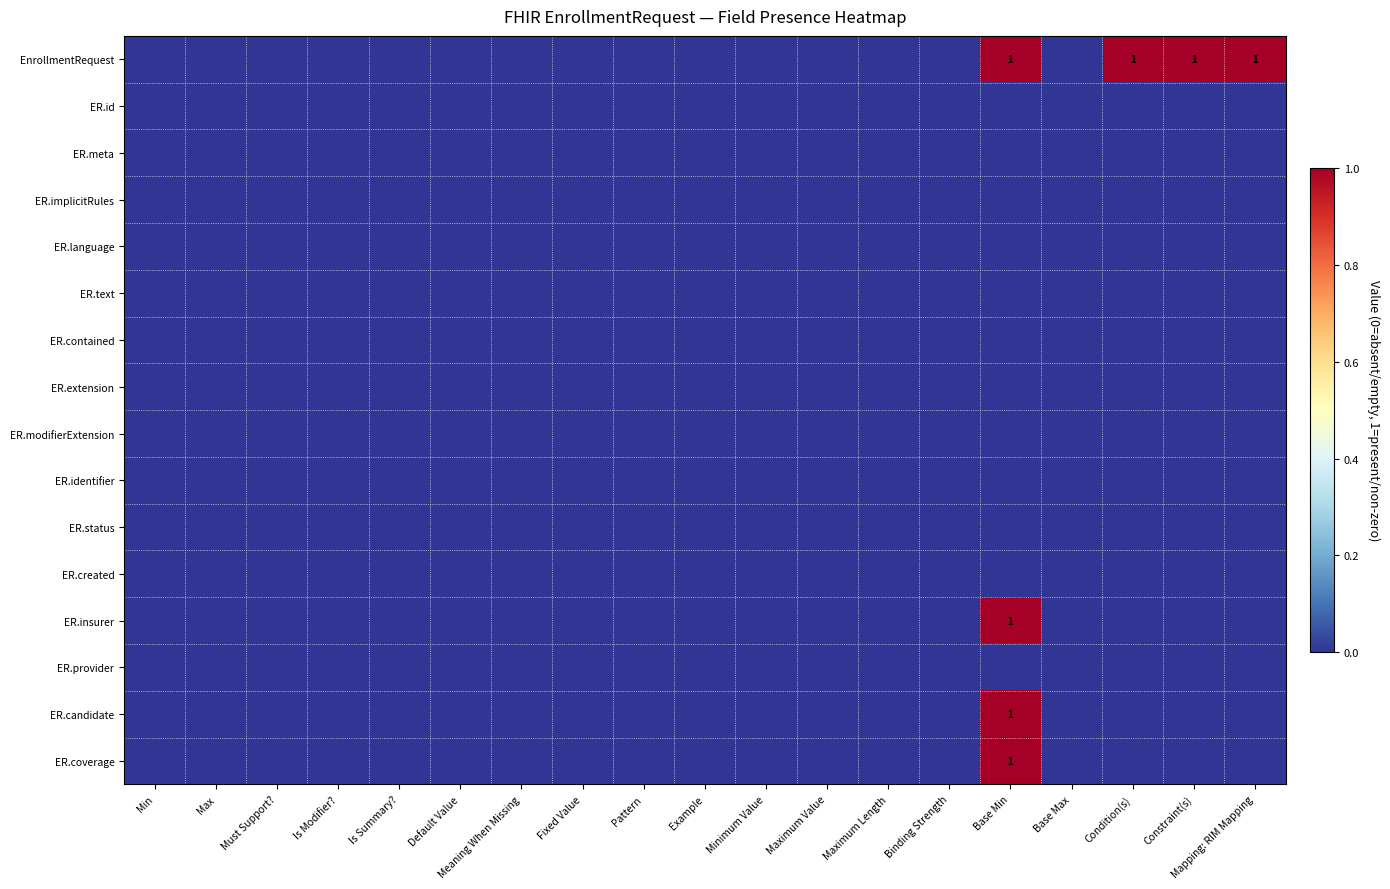

Is the value of ER.modifierExtension at Maximum Length greater than the value of EnrollmentRequest at Max?

No